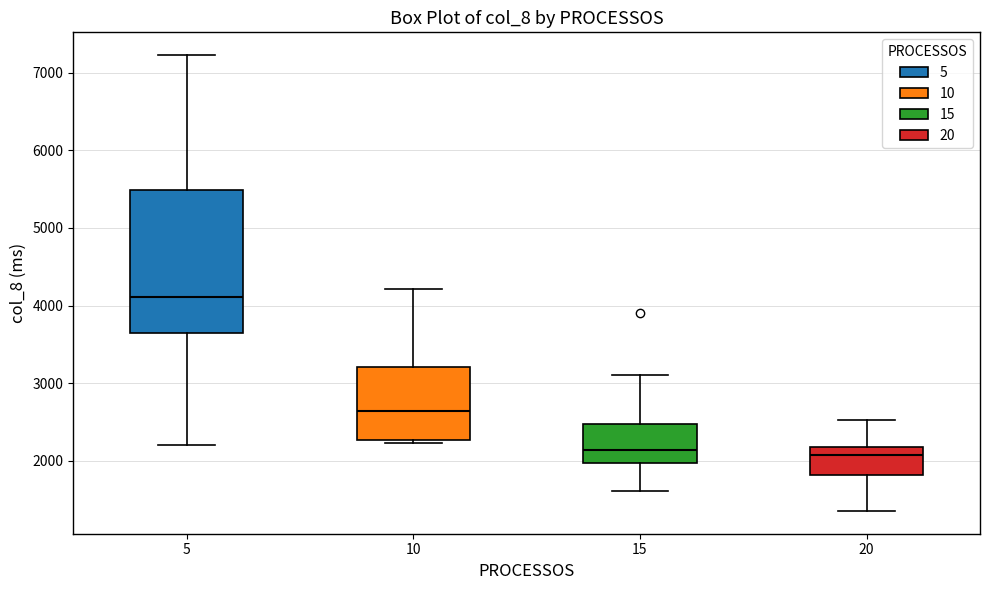

Which box's median line is the highest?

5